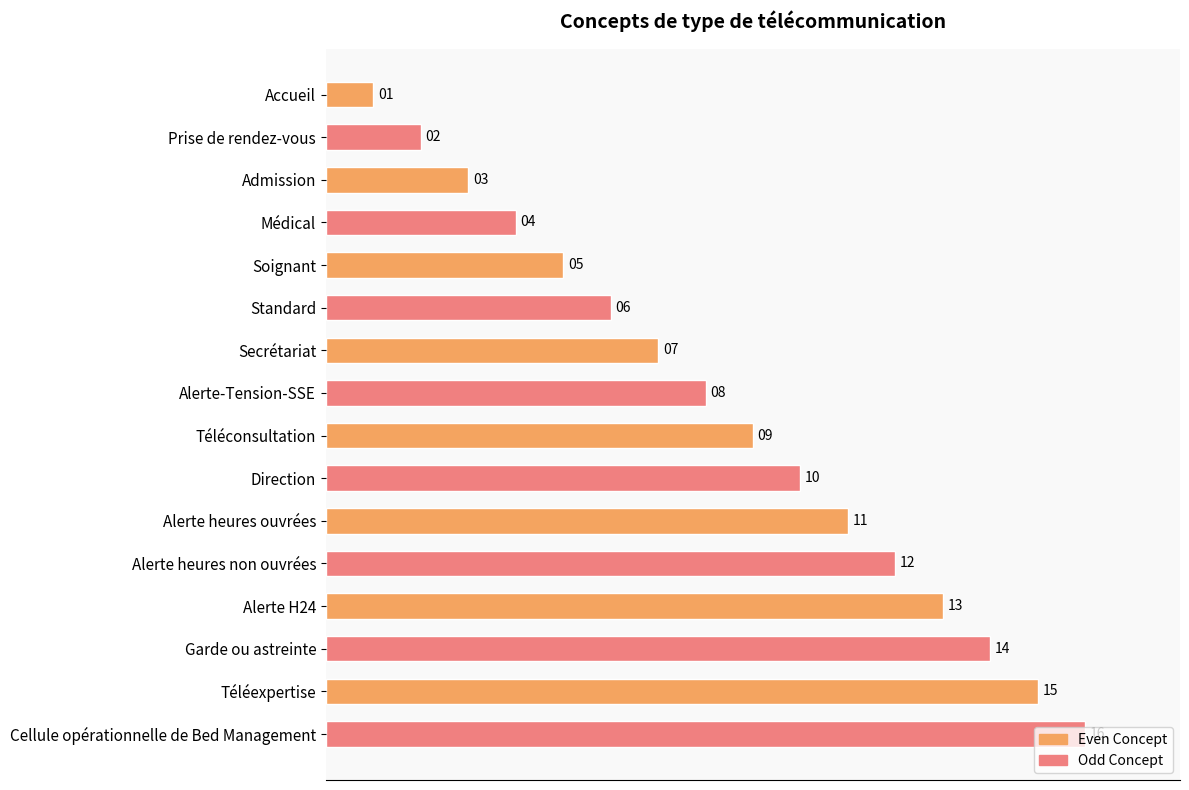

What is the difference between the maximum and minimum values?

15